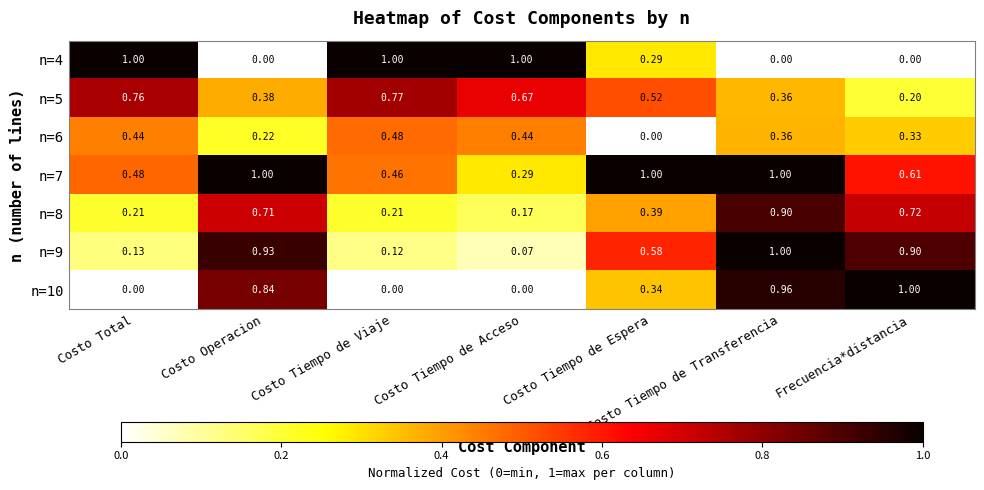

Where is n=5 nearest to the value 0?

Frecuencia*distancia